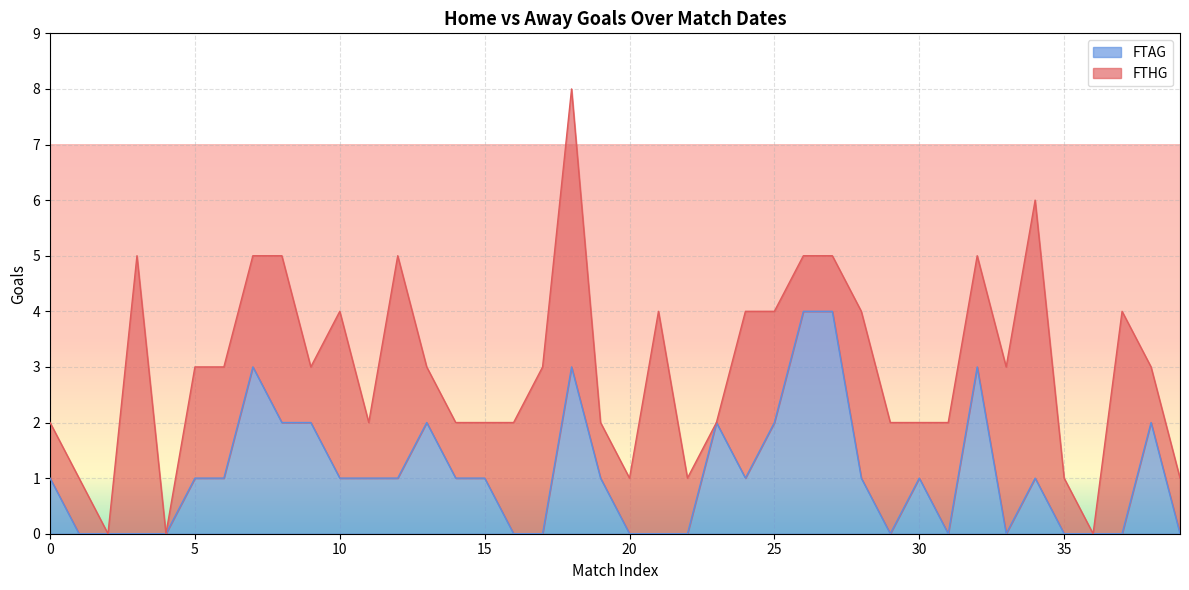

What is the maximum value for FTAG?

4